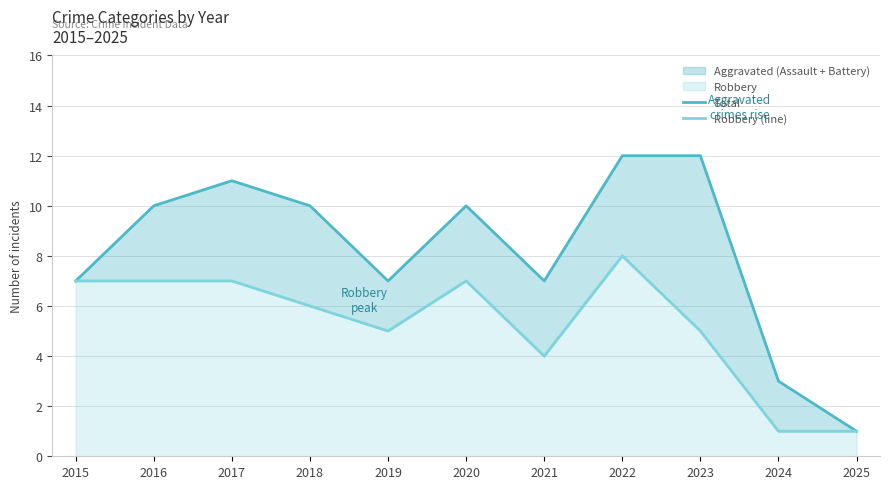

What is the minimum value for Robbery (line)?

1